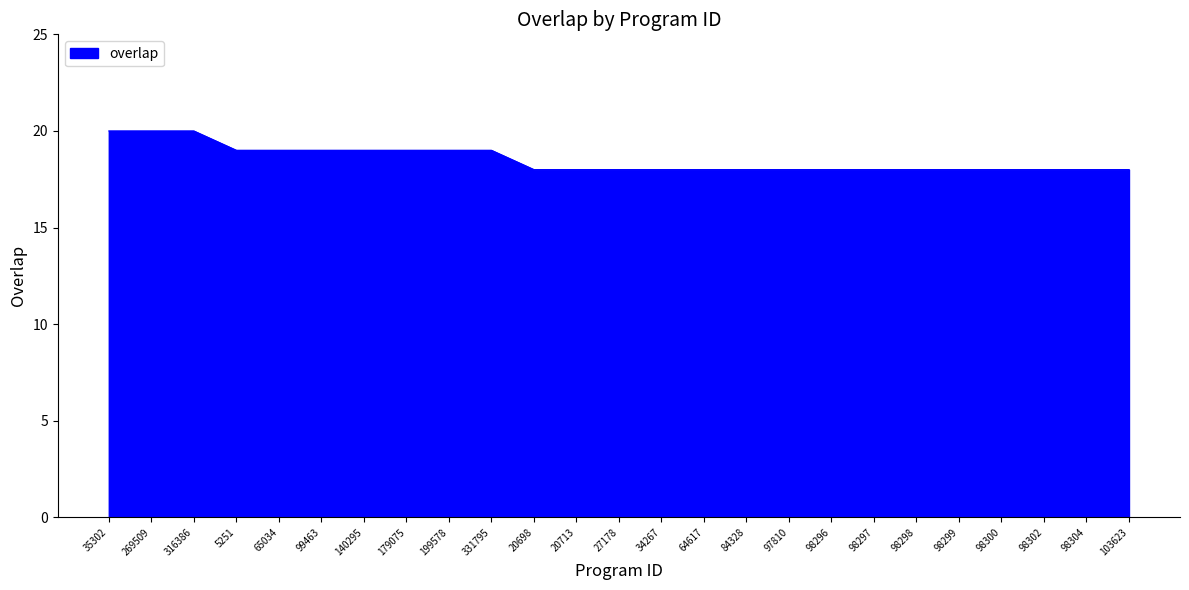

Does the chart display data point markers on the line(s)?

No